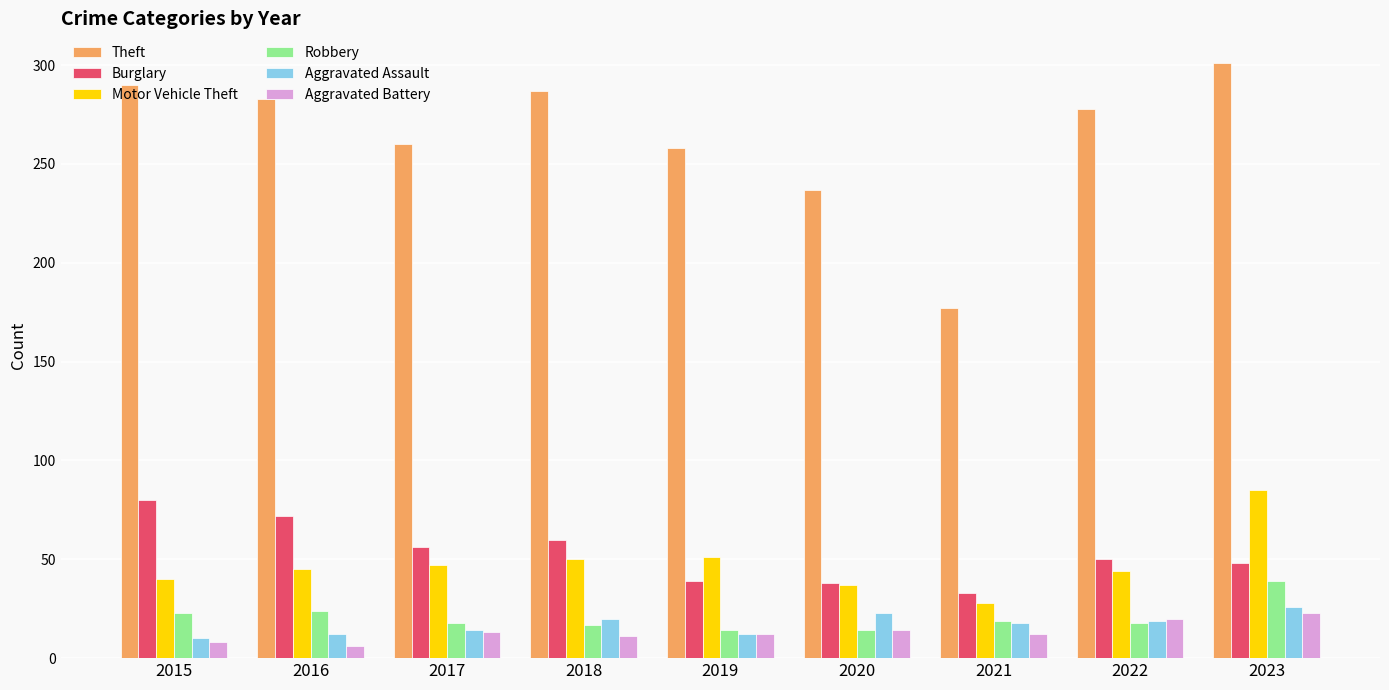

What is the value of the Aggravated Battery bar at the 1st from the left?

8